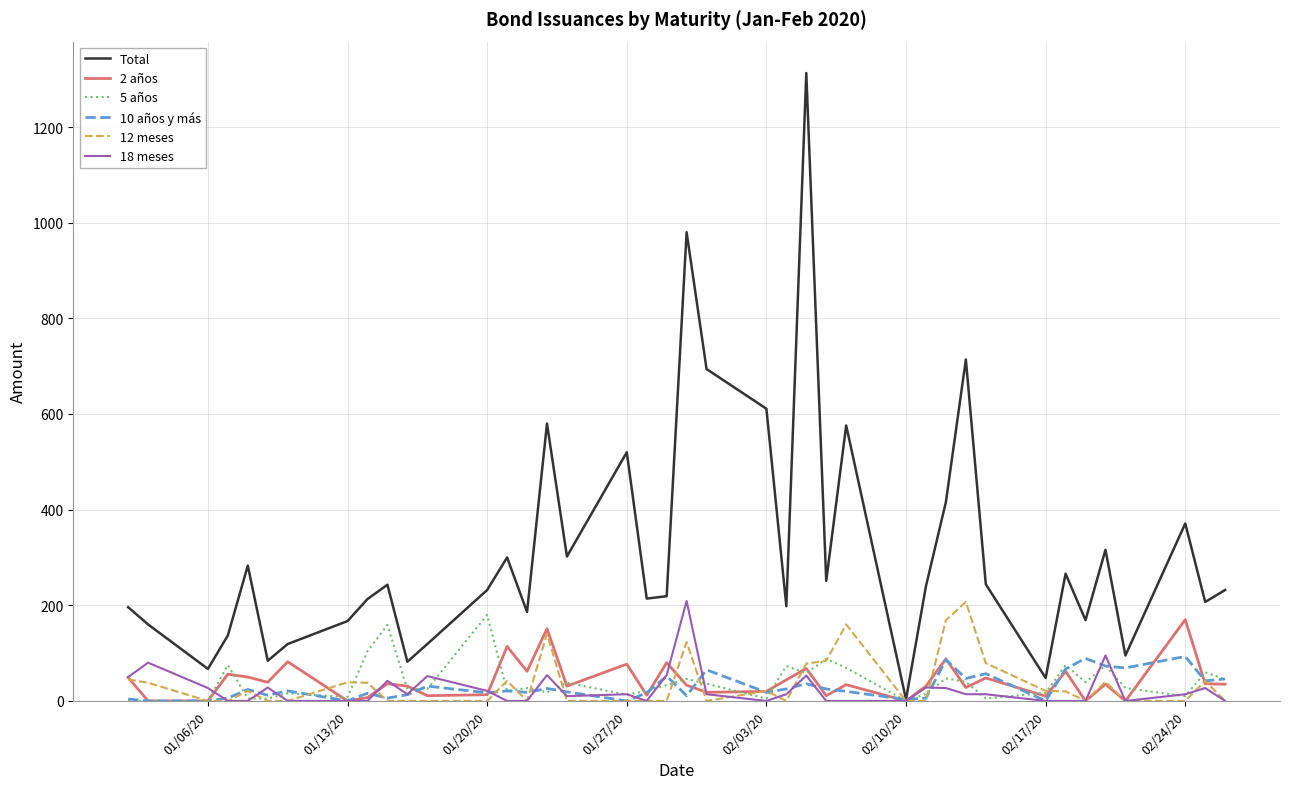

Count the number of categories in the chart.

40